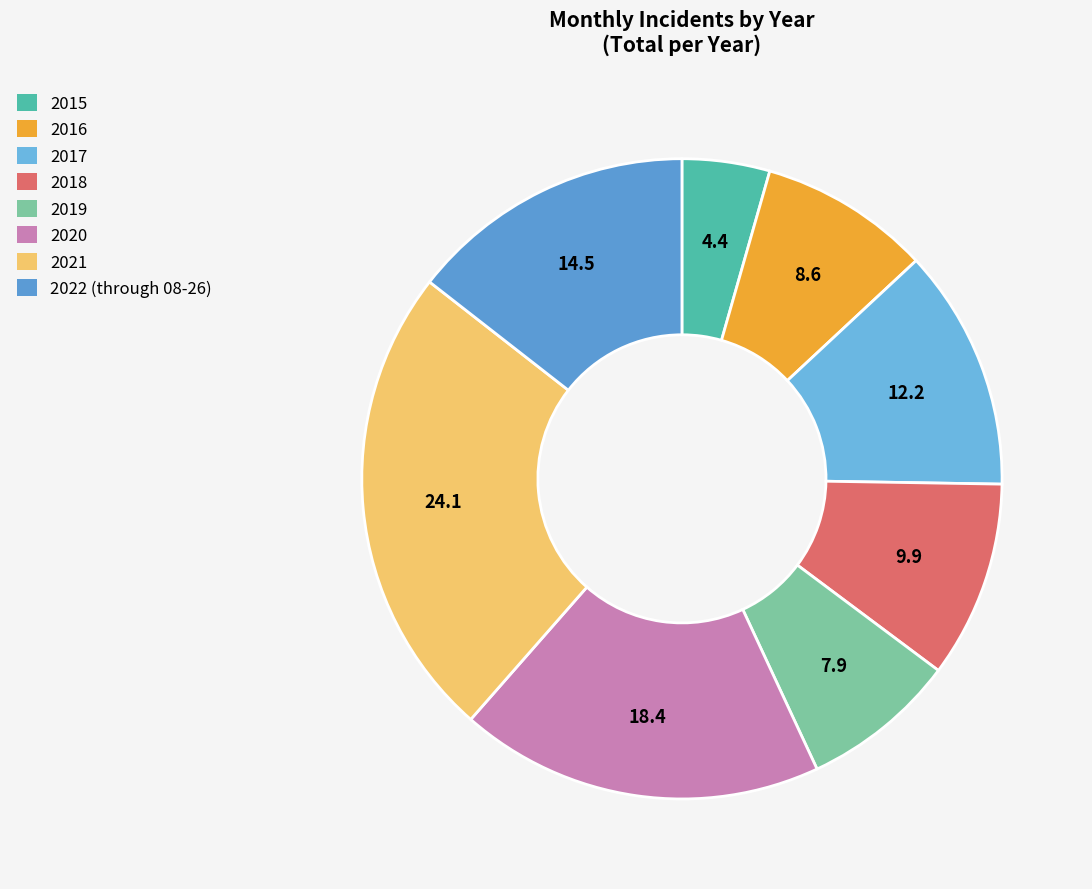

Is it true that 2015 is 4% of the pie?

True